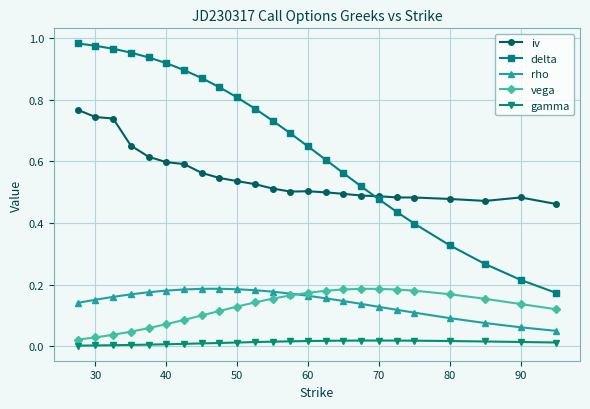

Count the number of data series in this chart.

5